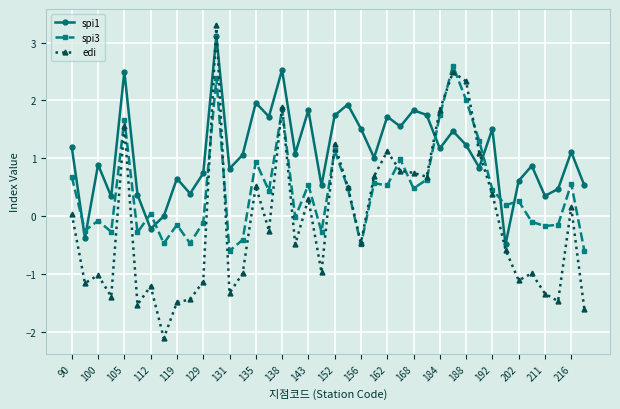

At how many categories does at least one series exceed -1?

40